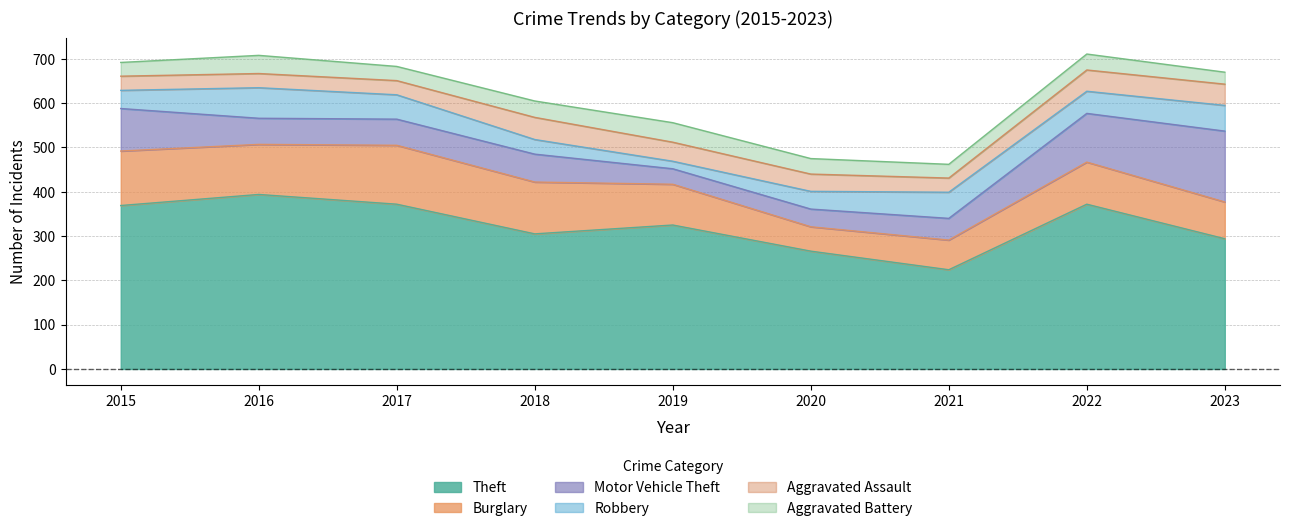

Where is the first local maximum for Motor Vehicle Theft?

2018